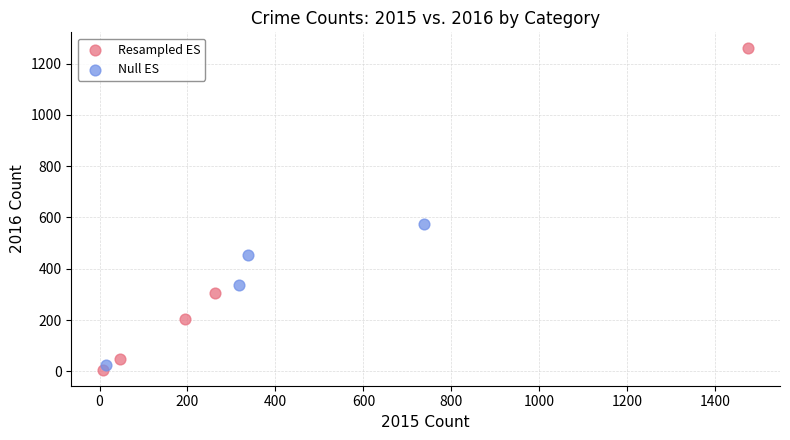

Which series reaches the maximum Y coordinate?

Resampled ES